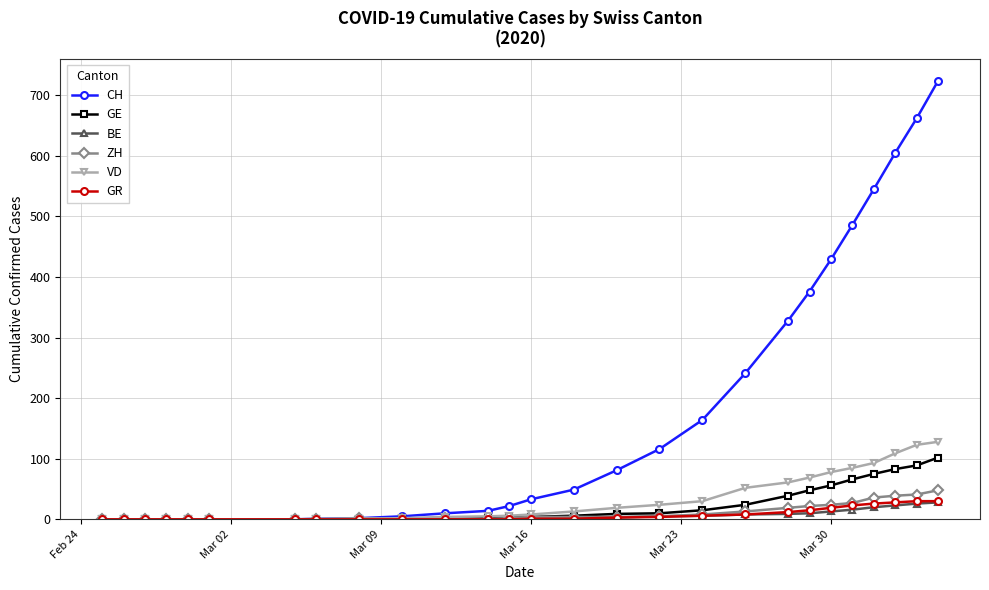

Which series has the largest range (max minus min)?

CH